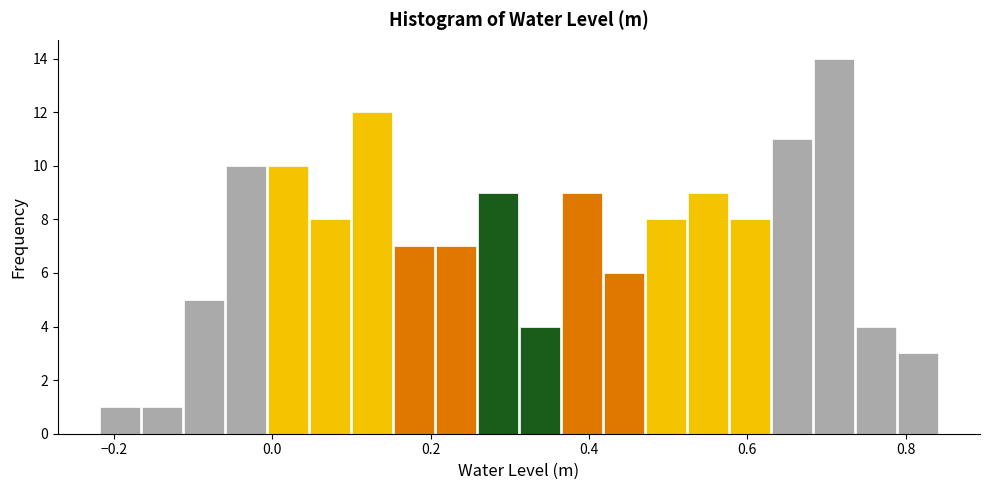

Read against the x-axis, roughly where is the centre of the tallest bar?

0.70